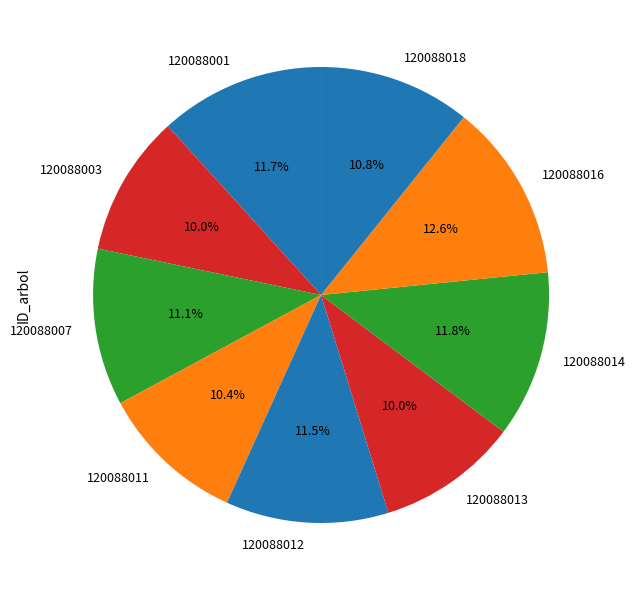

Which slice is the largest?

120088016